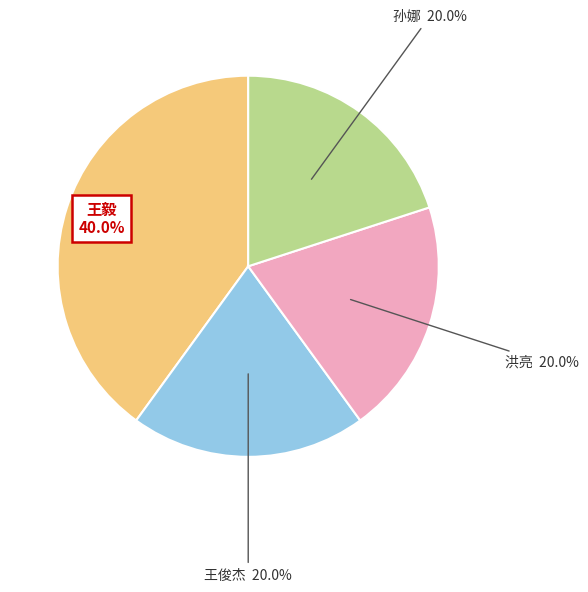

Does any single category account for the majority?

No